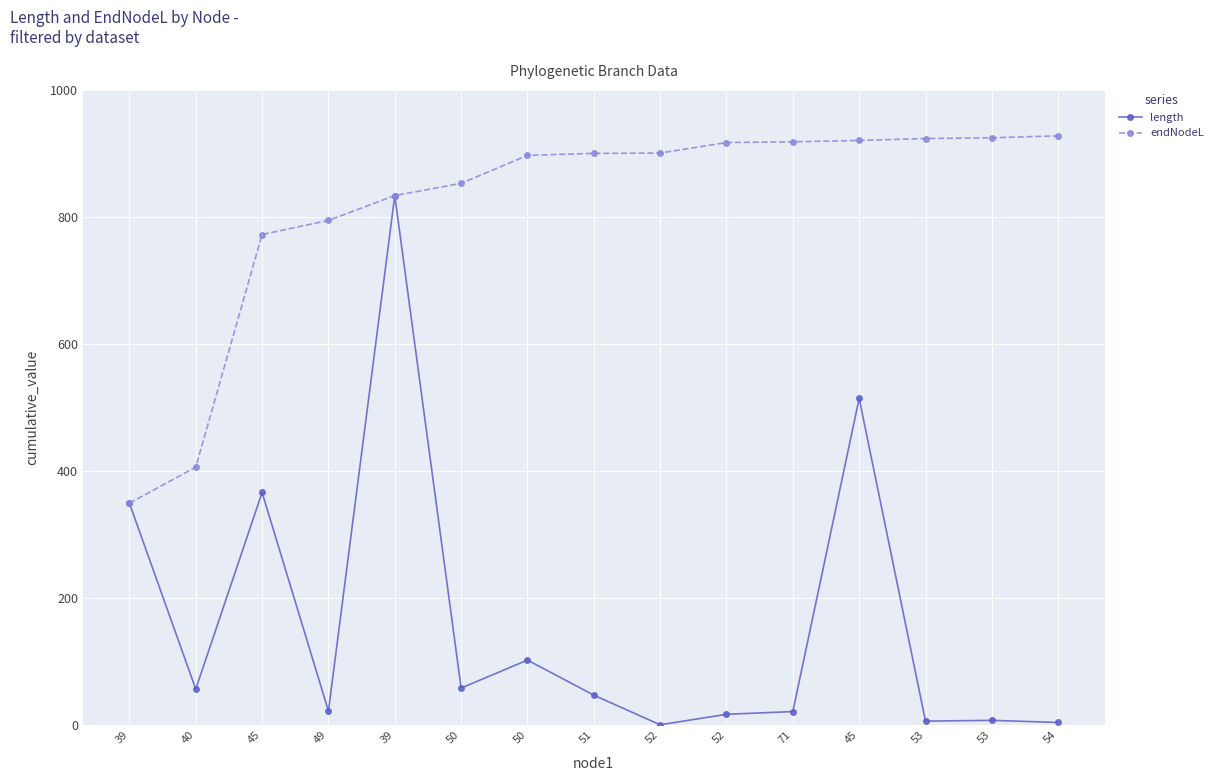

At which category does length reach its first local peak?

45